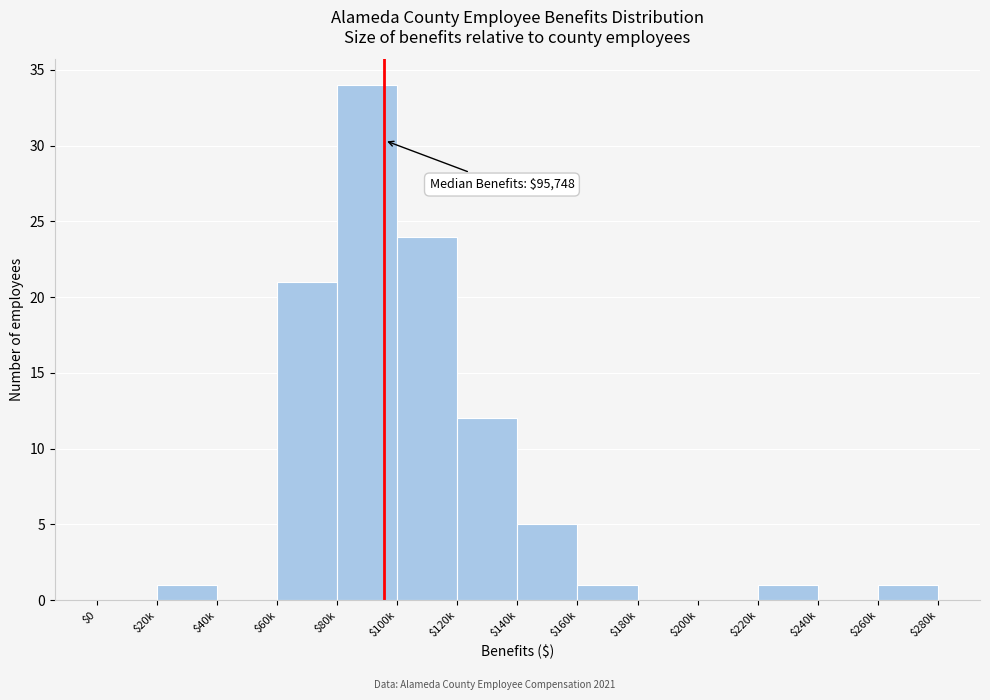

The chart shows a value of 24 at $100k. True or false?

True